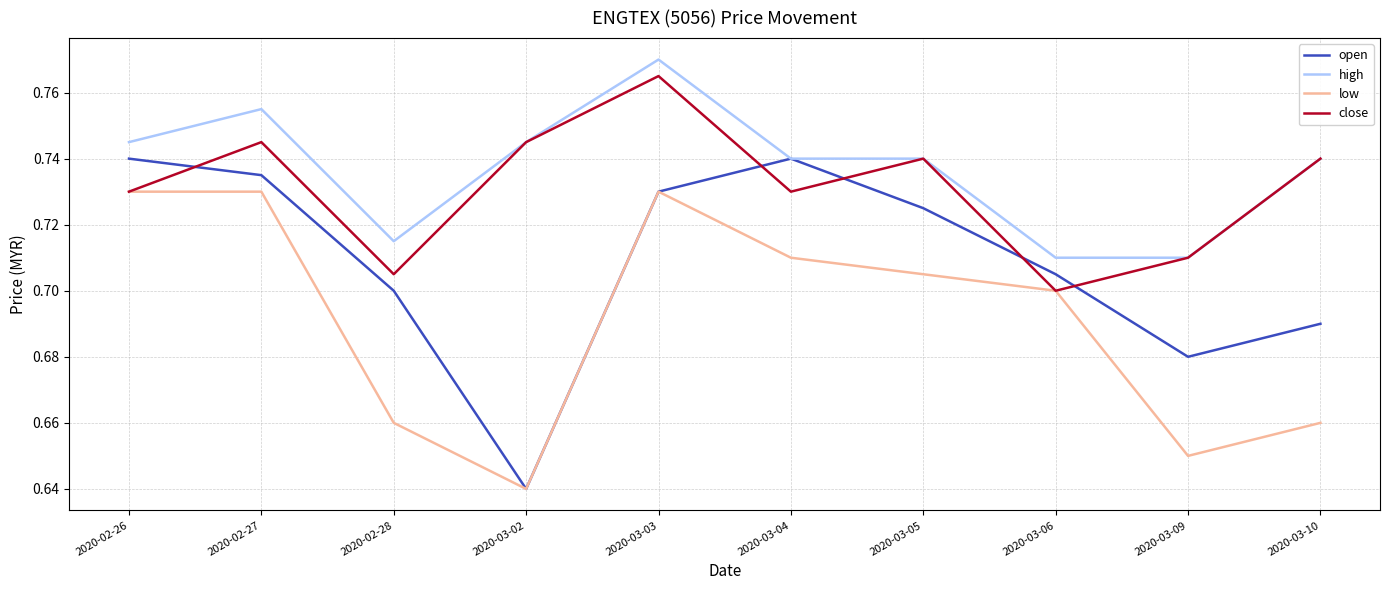

True or false: close has more than 1 points higher than both neighbors.

True